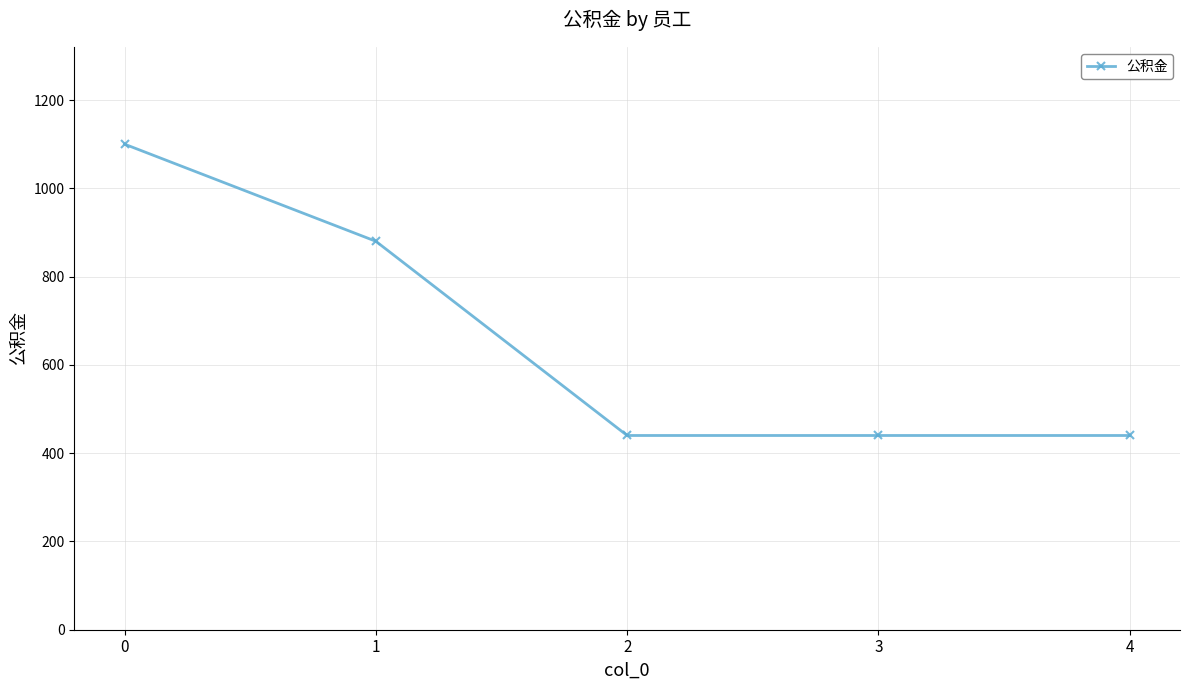

What is the average value?

660